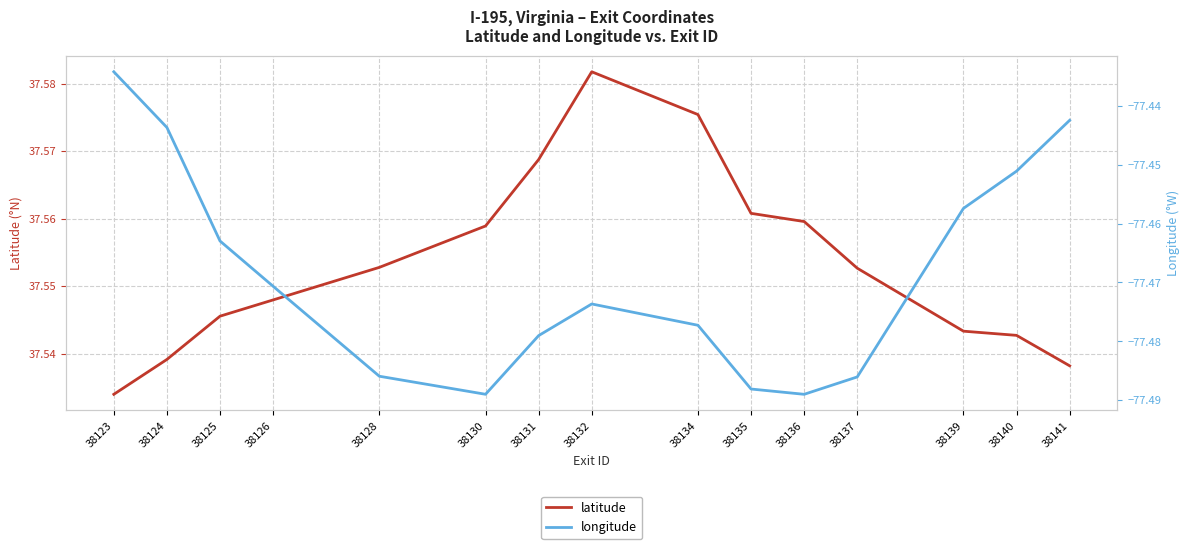

How many interior local peaks does the latitude series have?

1